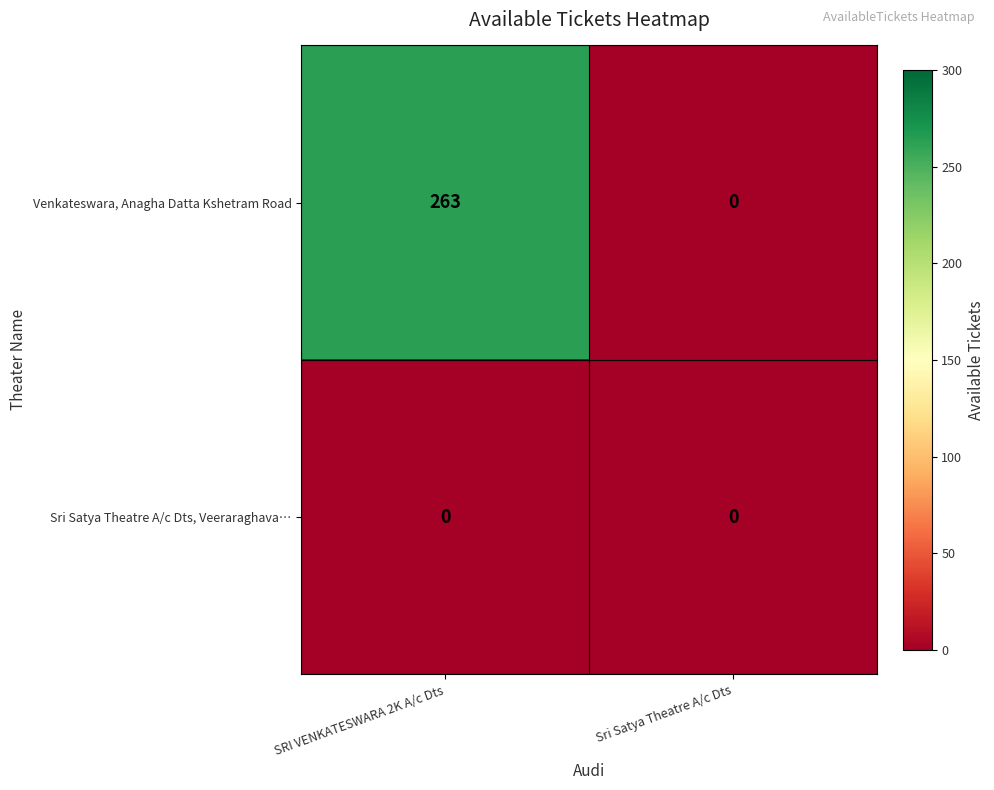

How many categories are shown in the chart?

2